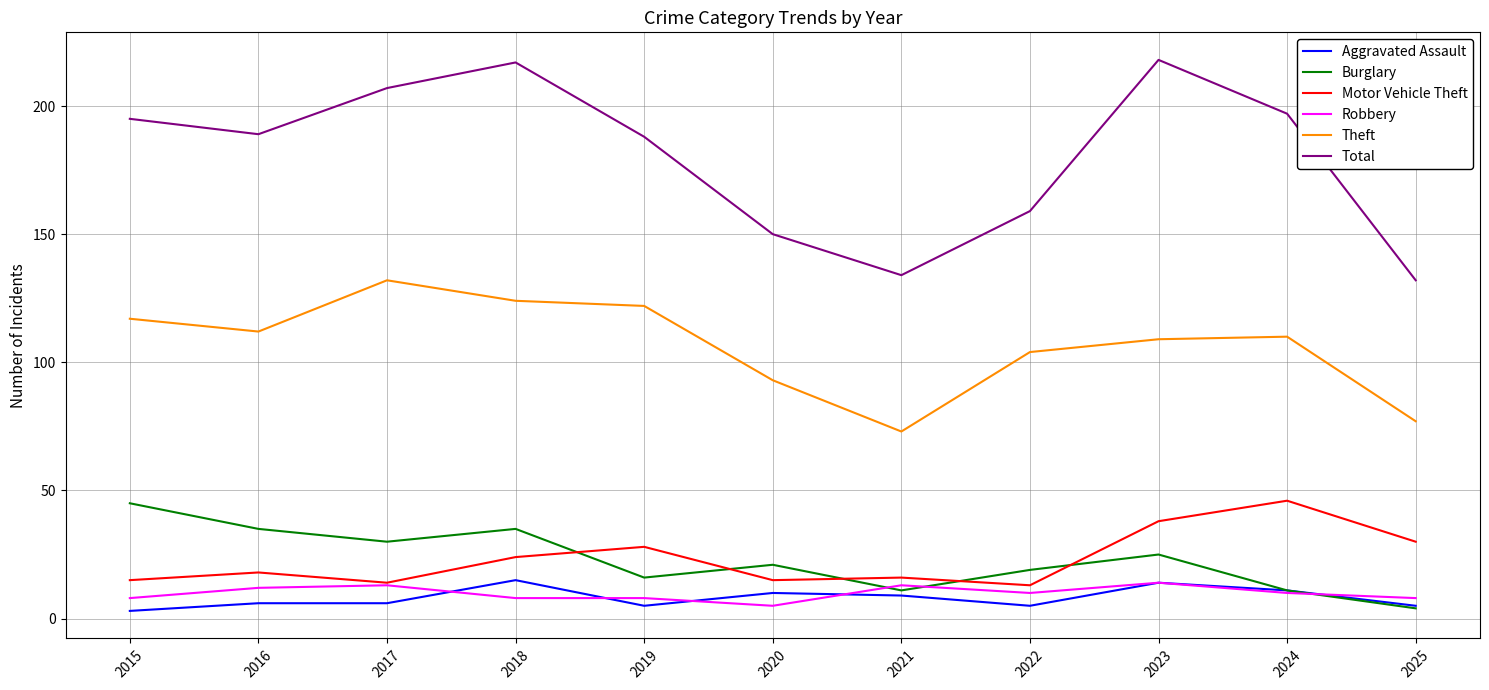

What is the total value across all series at 2022?

310